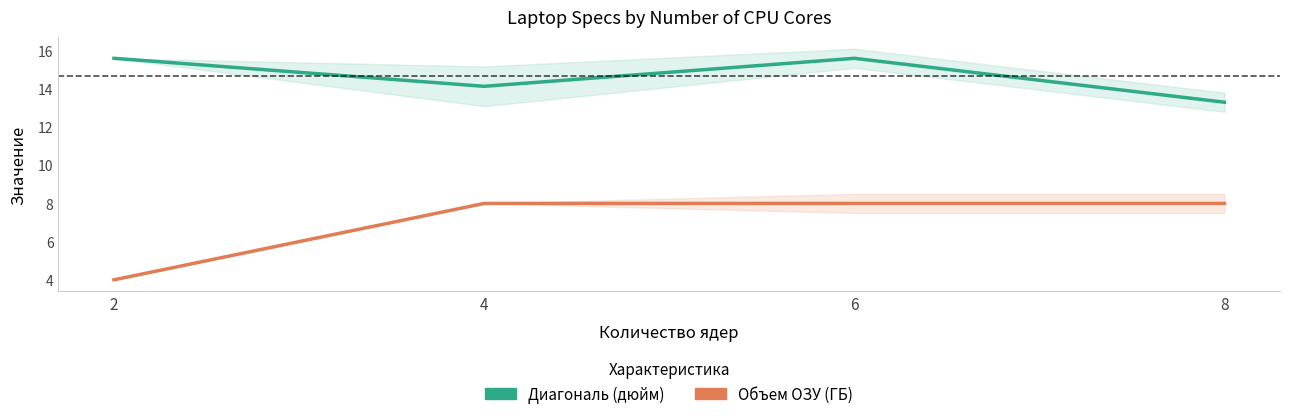

Reading right to left, what are all the values shown in this chart?

Диагональ: 13.3	15.6	14.1	15.6
Объем ОЗУ (ГБ): 8.0	8.0	8.0	4.0